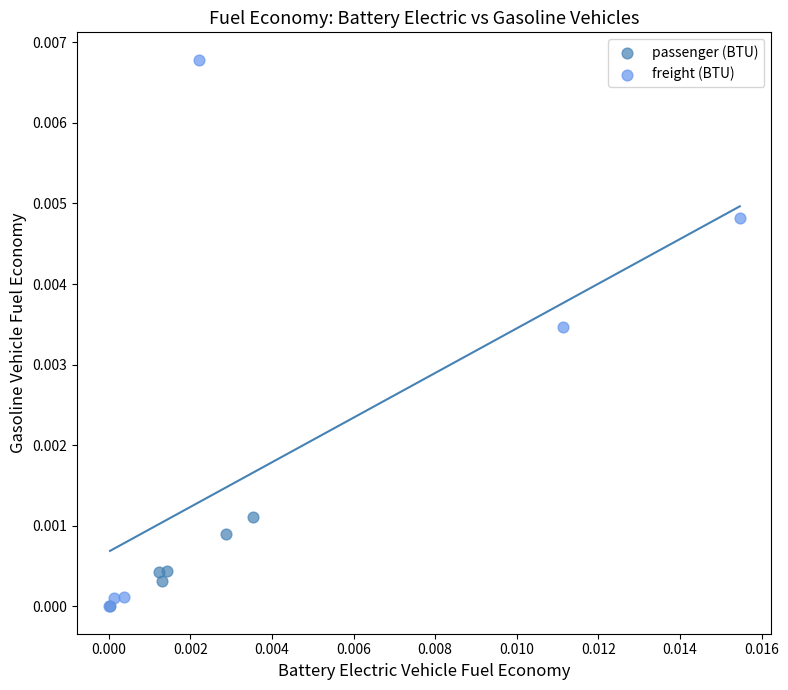

What are all the series names shown in the legend?

passenger (BTU), freight (BTU)